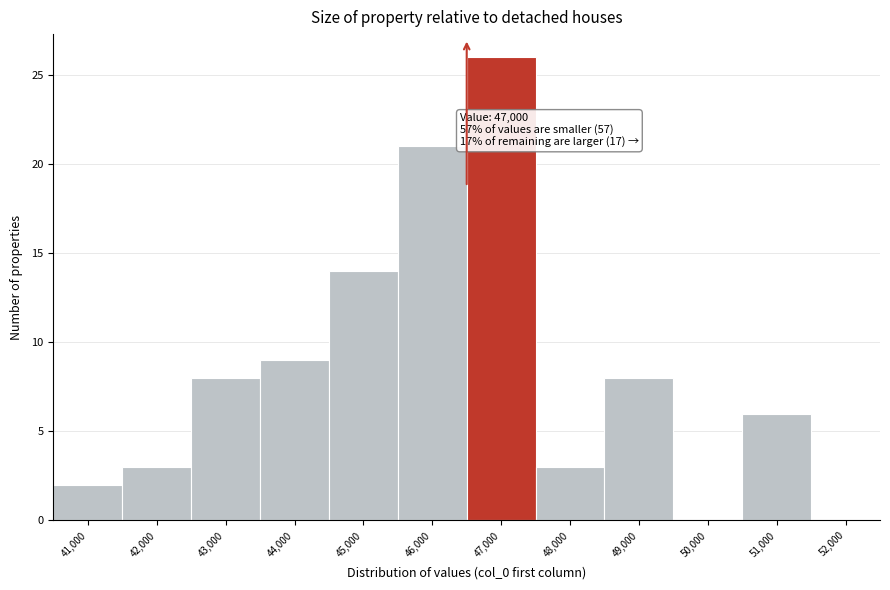

Reading left to right, what are all the values shown in this chart?

41,000=2	42,000=3	43,000=8	44,000=9	45,000=14	46,000=21	47,000=26	48,000=3	49,000=8	50,000=0	51,000=6	52,000=0